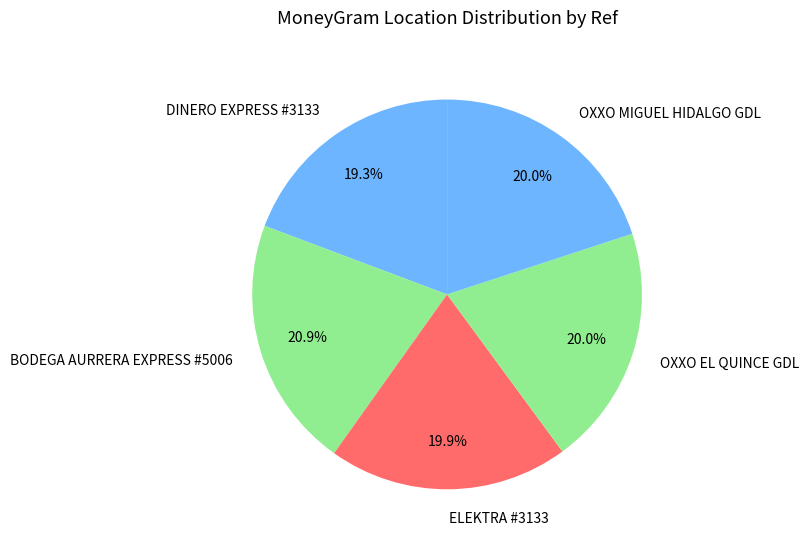

To the nearest percent, what is the difference between the largest and smallest slice percentages?

2%